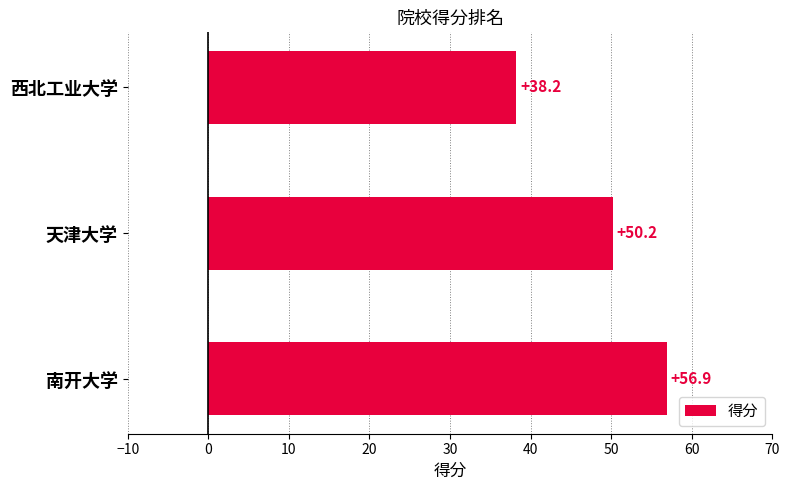

Which has a higher value, 天津大学 or 南开大学?

南开大学